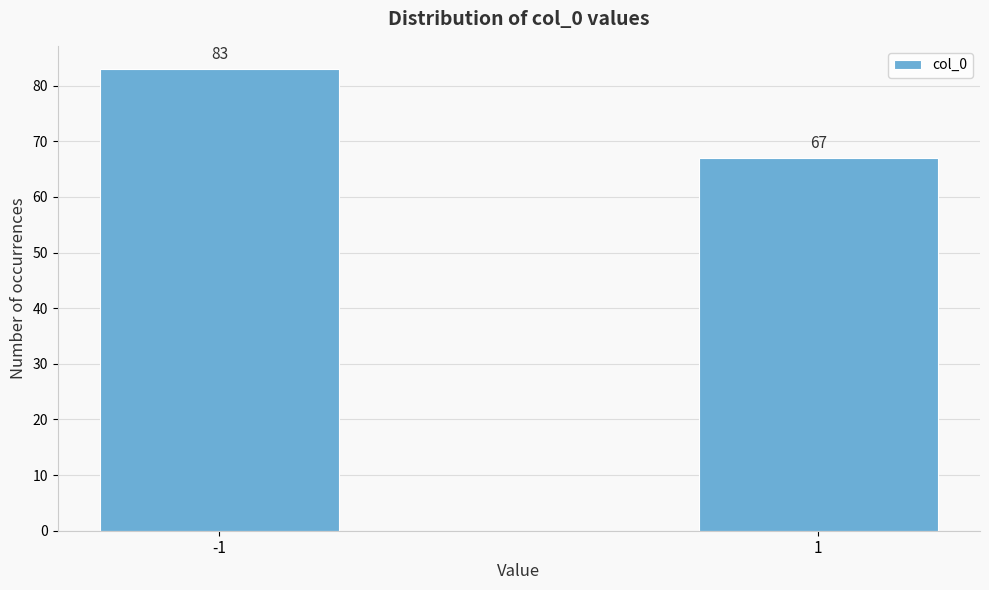

Reading left to right, extract all data points from this chart.

-1=83	1=67